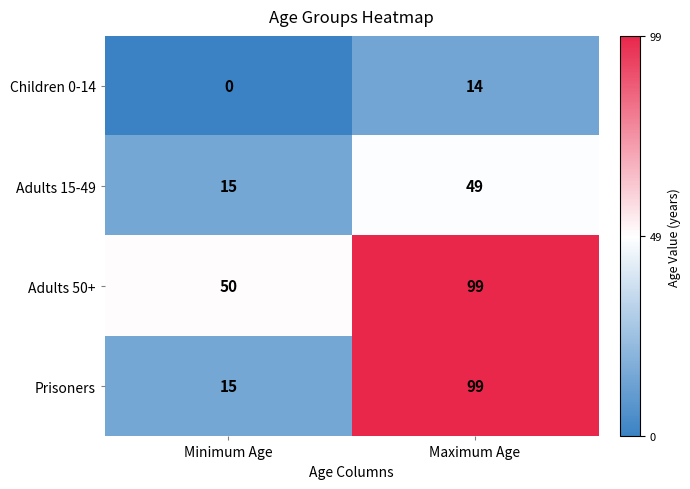

Reading right to left, extract all data points from this chart.

Children 0-14: 14	0
Adults 15-49: 49	15
Adults 50+: 99	50
Prisoners: 99	15